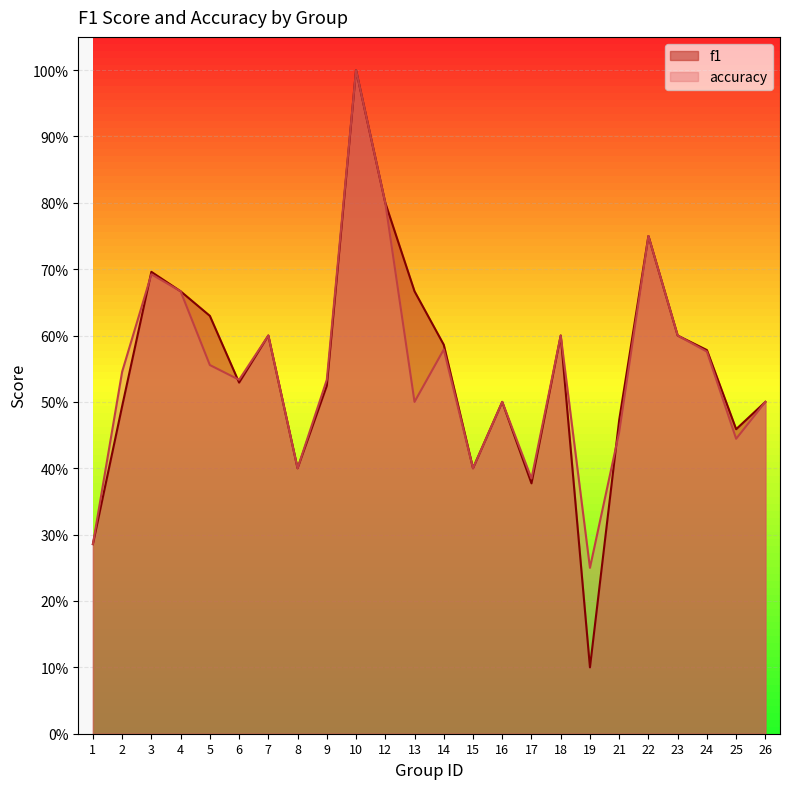

Between 4 and 13, which series saw the biggest shift?

accuracy